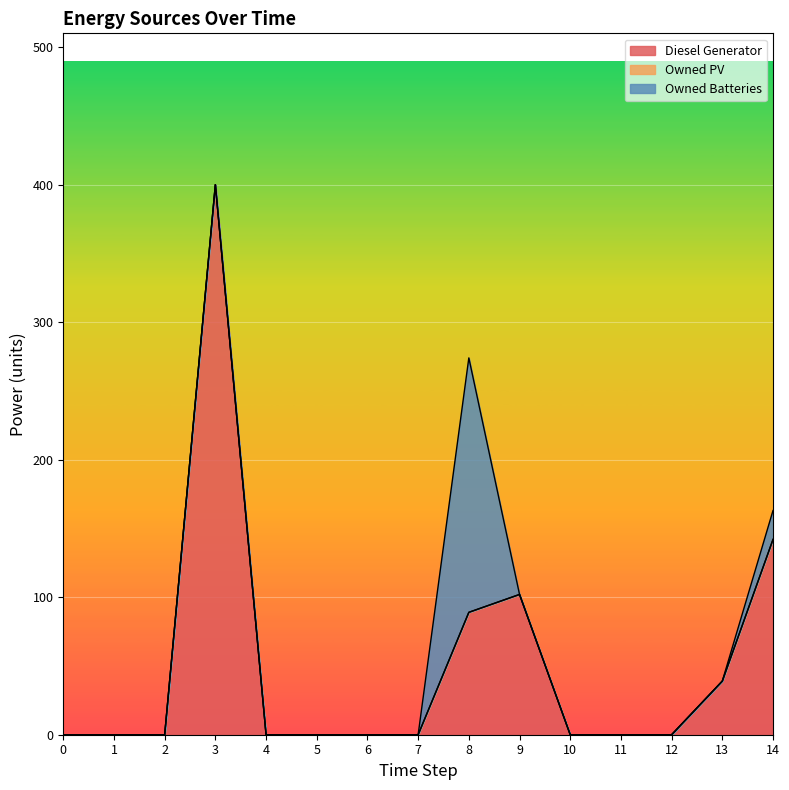

Reading left to right, what are all the values shown in this chart?

Diesel Generator: 0	0	0	400	0	0	0	0	89	102	0	0	0	39	142
Owned PV: 0	0	0	0	0	0	0	0	0	0	0	0	0	0	0
Owned Batteries: 0	0	0	0	0	0	0	0	185	0	0	0	0	0	21